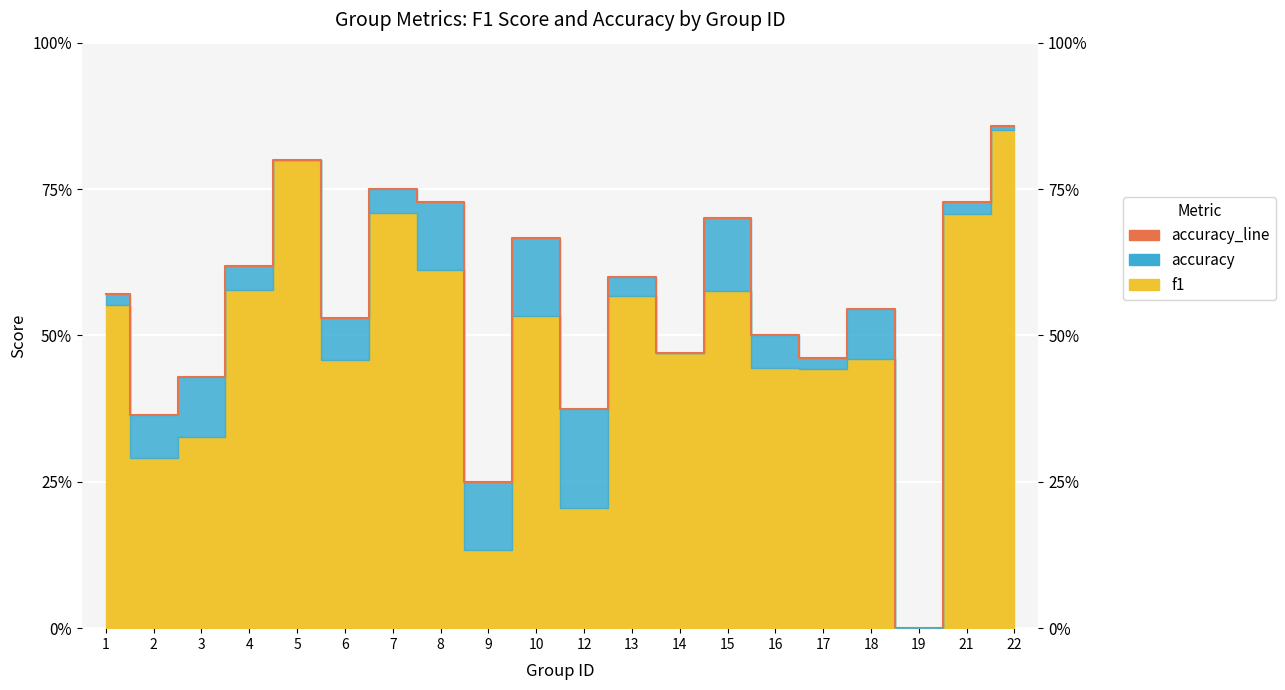

At which category does the data reach its first local peak?

5